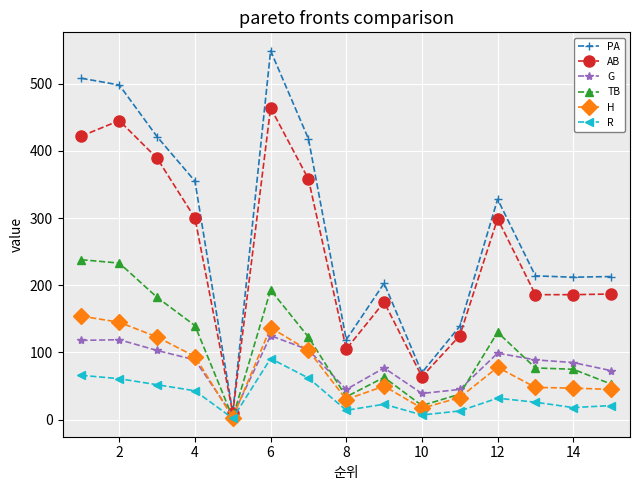

Which series has the largest total across all categories?

PA